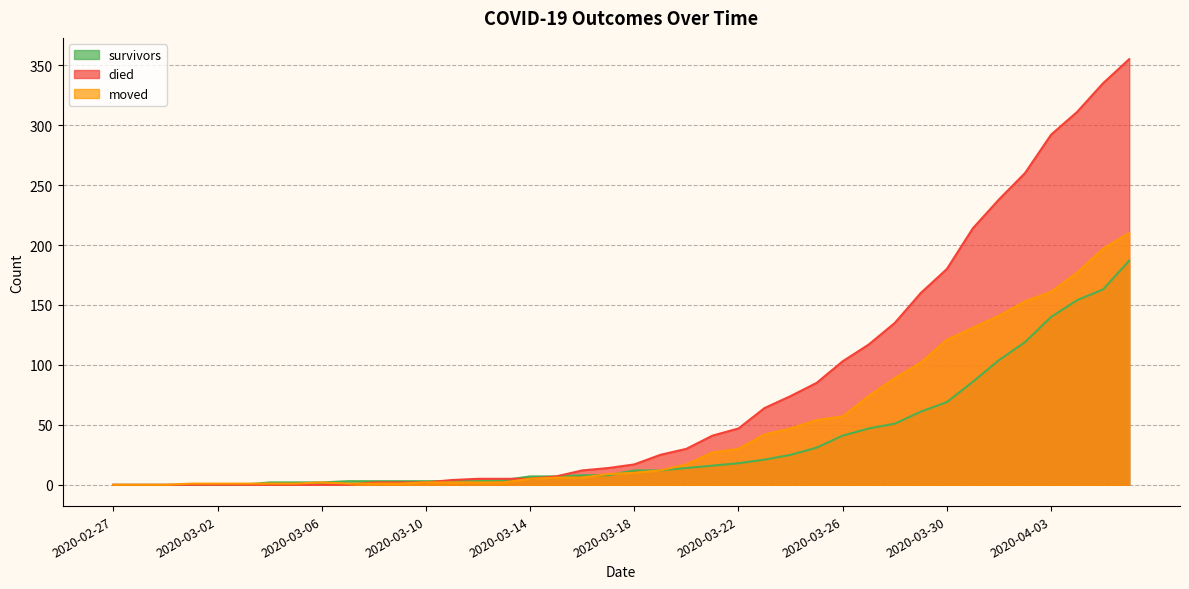

What is the label of the 4th point from the right?

2020-04-03